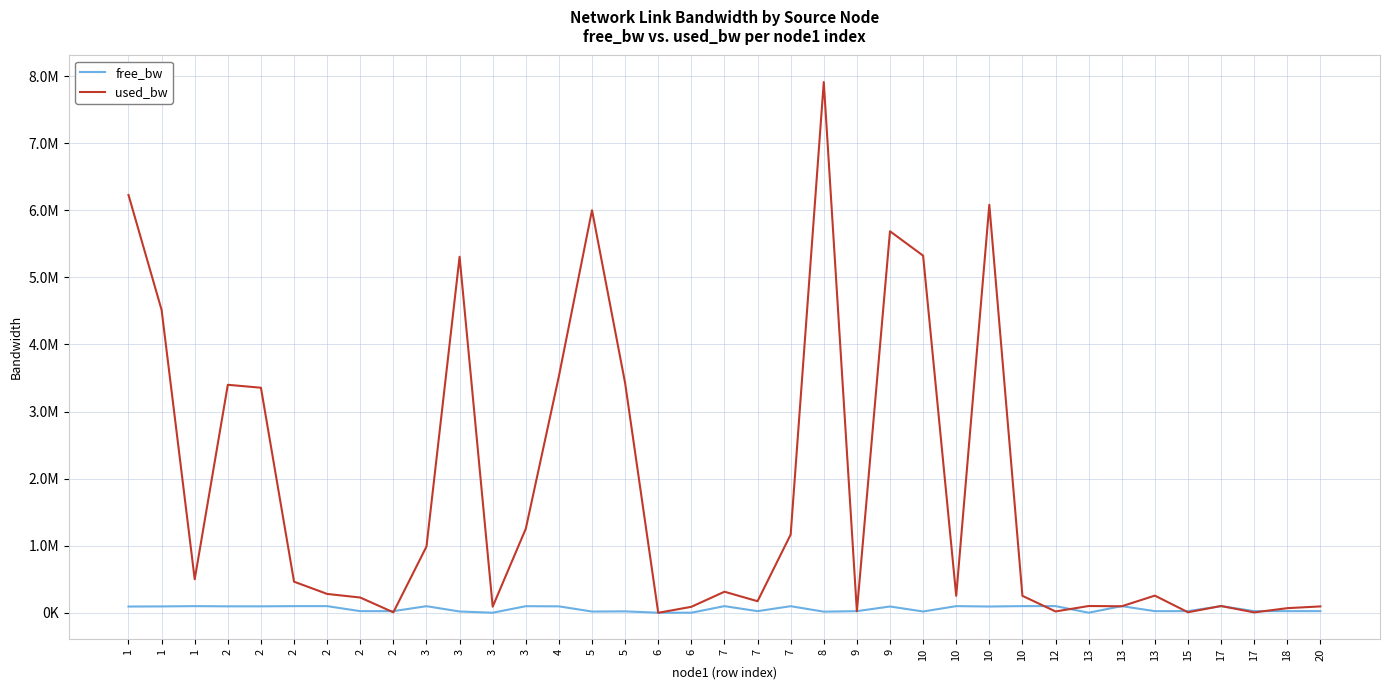

Does the chart display data point markers on the line(s)?

No